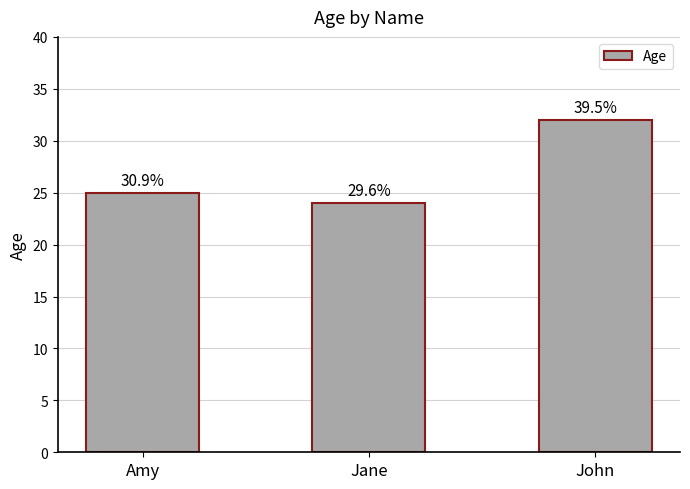

How many bars are there in total?

3